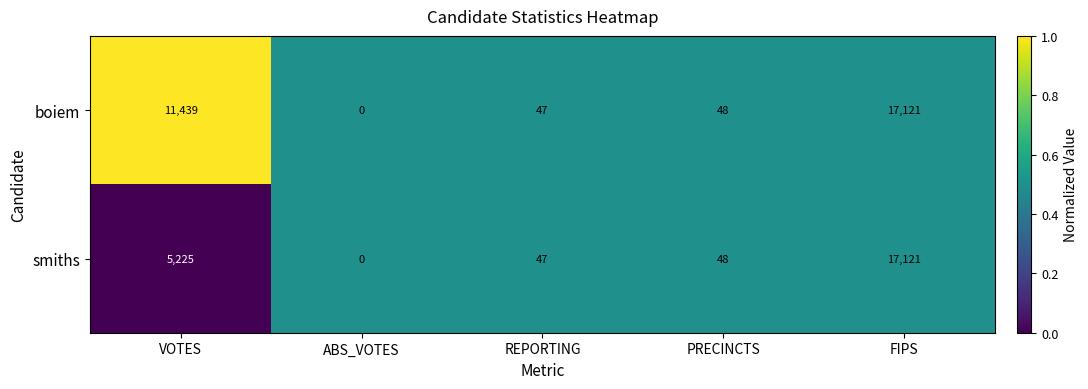

What is the sum of all boiem values?

28655